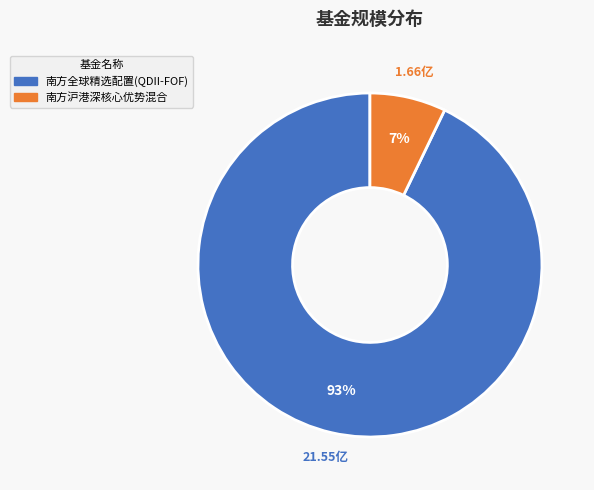

Is there any slice that represents more than half of the pie?

Yes